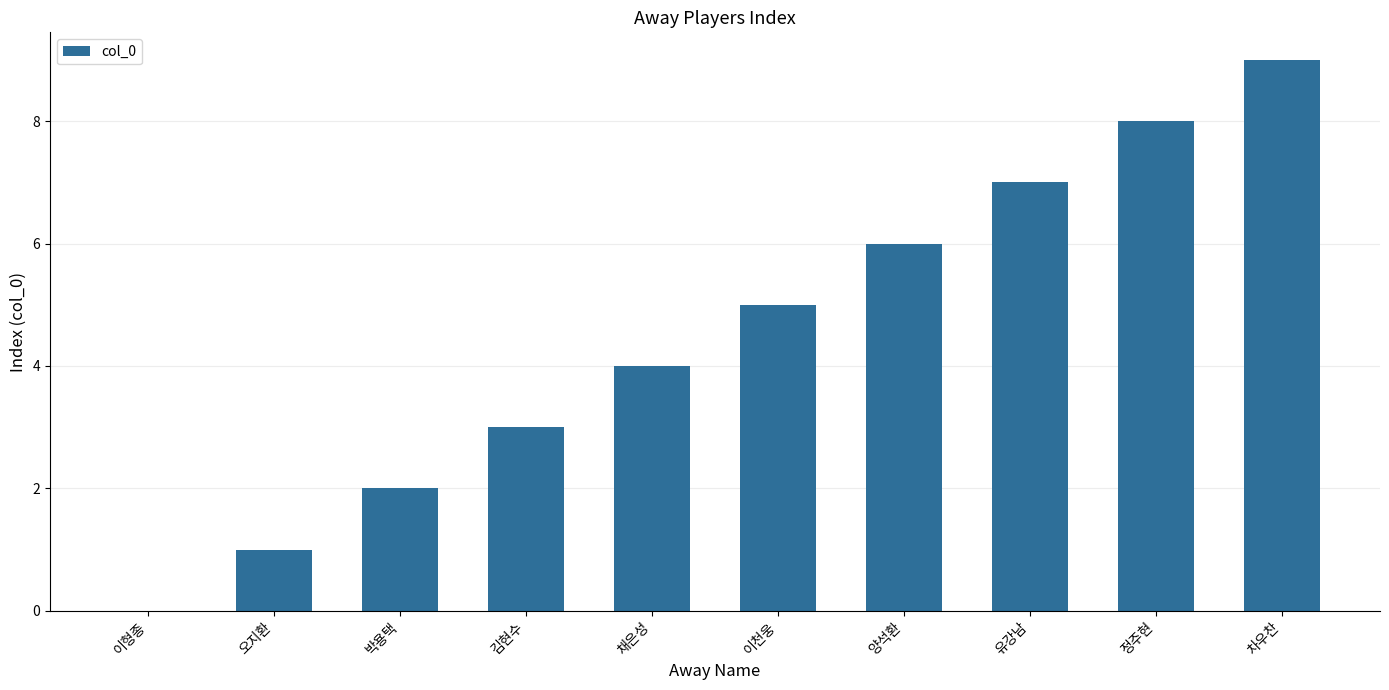

Count the number of data series in this chart.

1